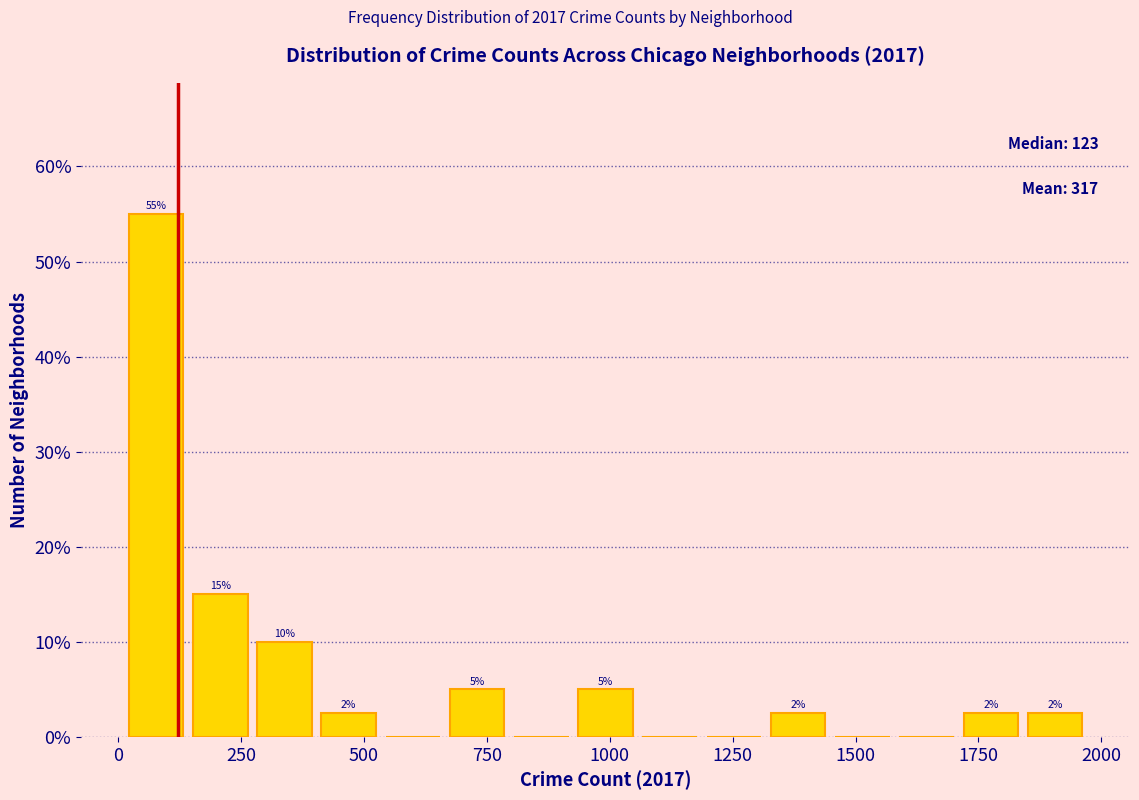

Around what value on the x-axis is the tallest bar? Give the approximate position of its centre, as read against the axis.

100